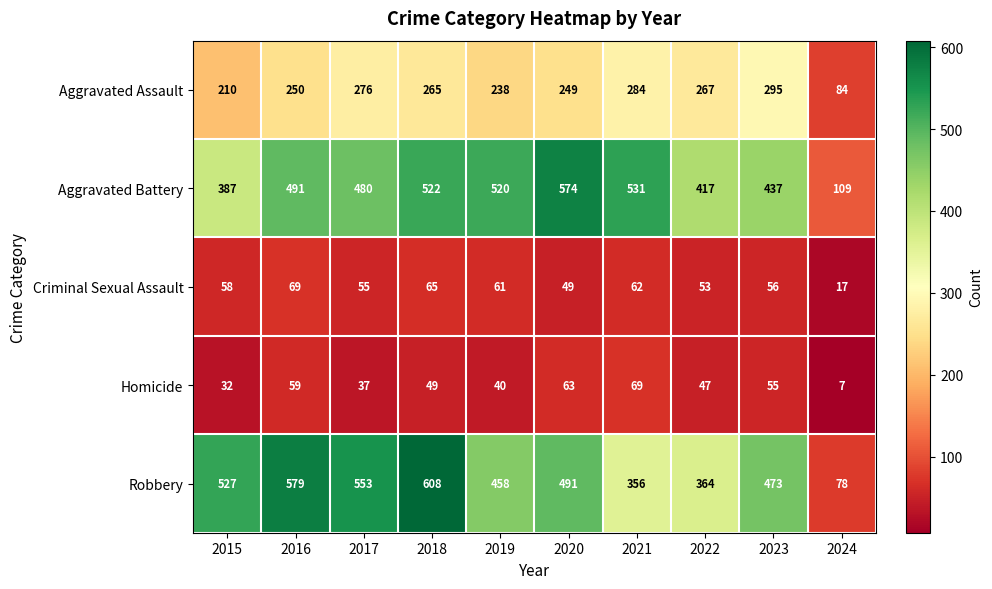

At which label does Robbery first exceed 491?

2015